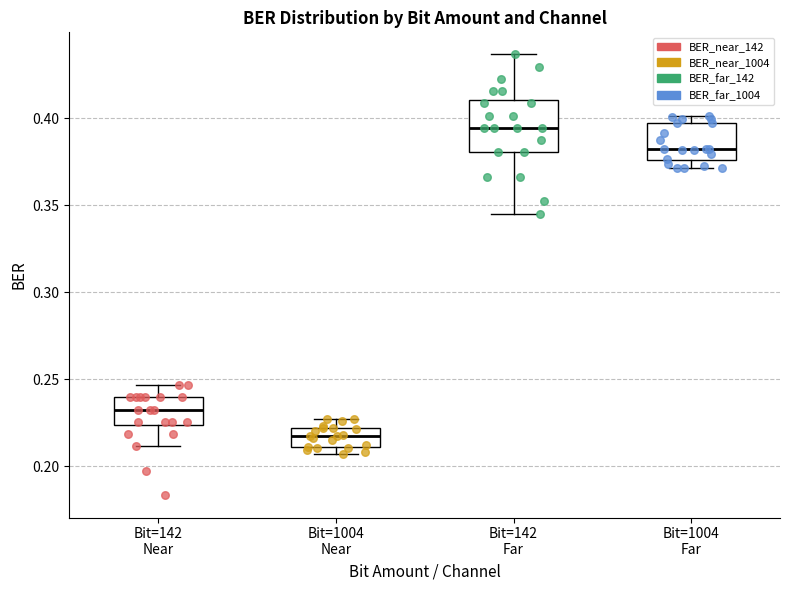

Reading left to right, transcribe this box plot: for each box, give where its median line is, the range the box spans, and where its two whiskers end, as read against the y-axis. The values are not printed on the chart, so give them approximately, as read against the axis.

Bit=142 Near: median 0.230, box 0.225 to 0.240, whiskers 0.210 to 0.245
Bit=1004 Near: median 0.215, box 0.210 to 0.220, whiskers 0.205 to 0.225
Bit=142 Far: median 0.395, box 0.380 to 0.410, whiskers 0.345 to 0.435
Bit=1004 Far: median 0.380, box 0.375 to 0.395, whiskers 0.370 to 0.400